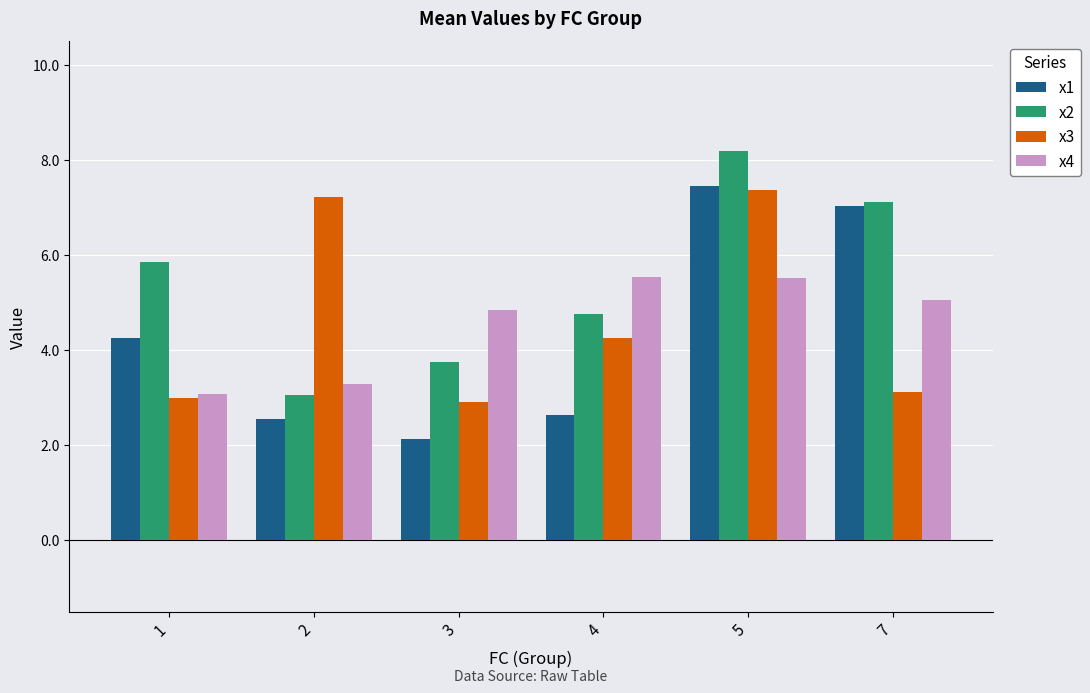

At which label does x1 reach its minimum?

3